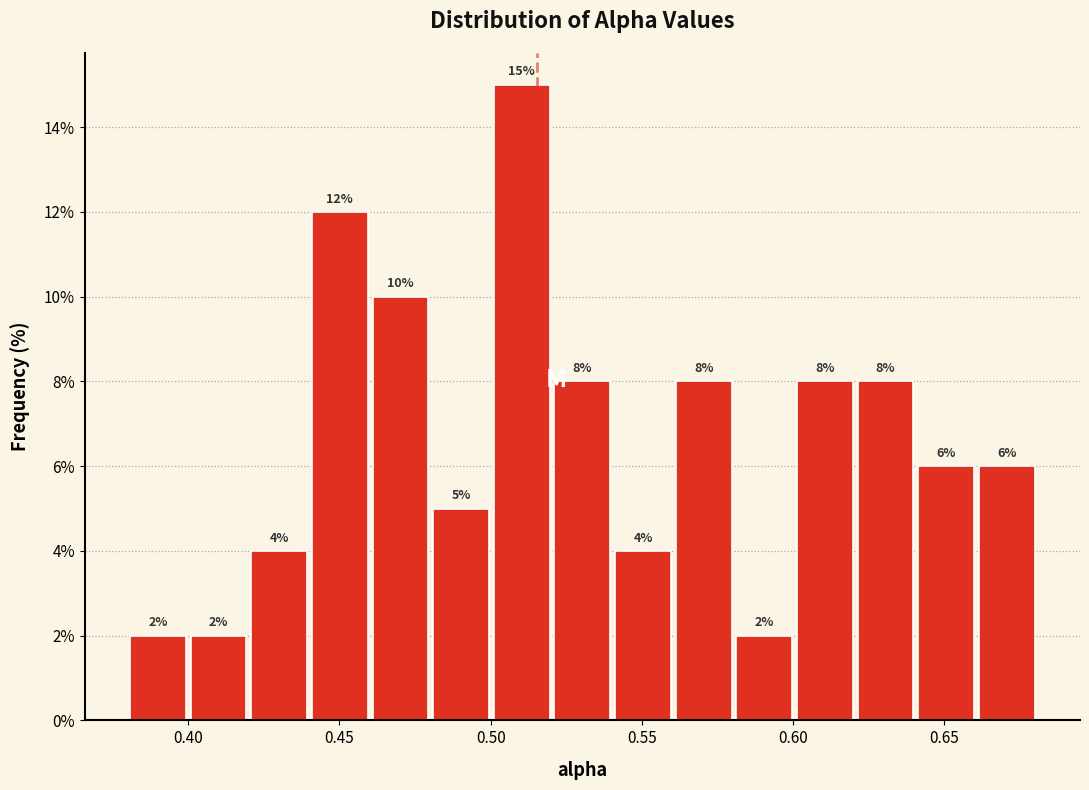

Reading left to right, transcribe this chart: for each bar, give the range it covers on the x-axis and its height. The bar edges are not printed on the chart, so give them approximately, as read against the axis.

0.38 to 0.40: 2
0.40 to 0.42: 2
0.42 to 0.44: 4
0.44 to 0.46: 12
0.46 to 0.48: 10
0.48 to 0.50: 5
0.50 to 0.52: 15
0.52 to 0.54: 8
0.54 to 0.56: 4
0.56 to 0.58: 8
0.58 to 0.60: 2
0.60 to 0.62: 8
0.62 to 0.64: 8
0.64 to 0.66: 6
0.66 to 0.68: 6